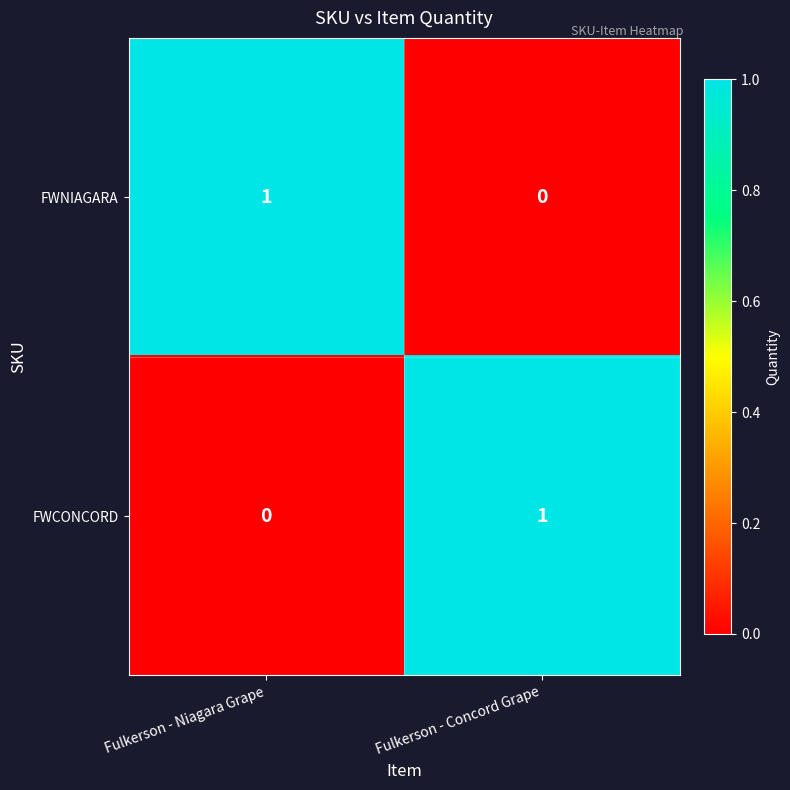

At Fulkerson - Niagara Grape, list the series in order from largest to smallest.

FWNIAGARA, FWCONCORD